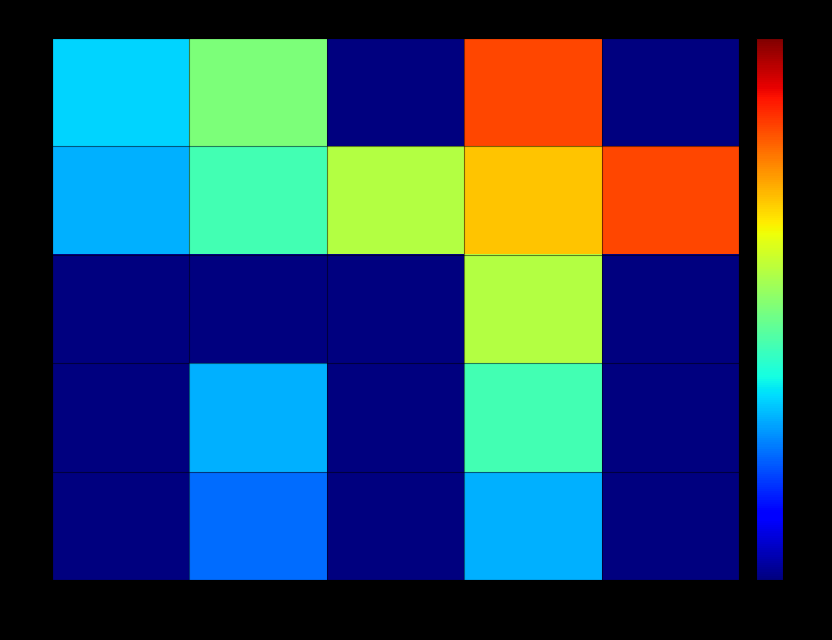

List the series in order of their peak value, highest first.

4, 5, 3, 2, 1